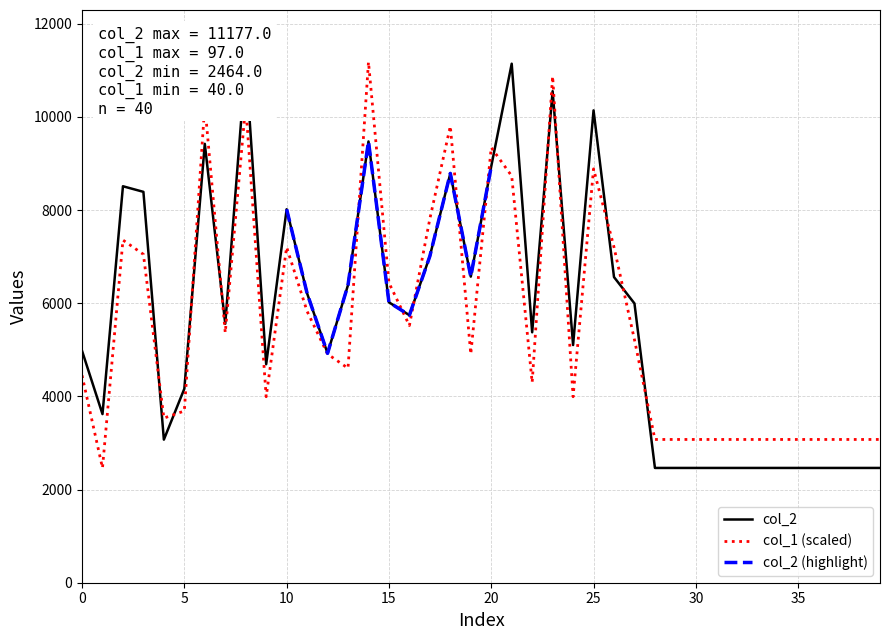

Reading right to left, extract all data points from this chart.

col_2: 2464.0	2464.0	2464.0	2464.0	2464.0	2464.0	2464.0	2464.0	2464.0	2464.0	2464.0	2464.0	5995.0	6561.0	10140.0	5102.0	10552.0	5376.0	11142.0	8938.0	6571.0	8787.0	7011.0	5743.0	6020.0	9473.0	6392.0	4924.0	6213.0	8017.0	4691.0	11177.0	5558.0	9422.0	4164.0	3072.0	8391.0	8511.0	3620.0	4979.0
col_1: 3075.4	3075.4	3075.4	3075.4	3075.4	3075.4	3075.4	3075.4	3075.4	3075.4	3075.4	3075.4	5215.5	7202.6	8884.1	3992.6	10871.3	4298.3	8731.2	9342.7	4909.8	9801.3	7814.1	5521.2	6438.4	11177.0	4604.0	4909.8	5826.9	7202.6	3992.6	10259.8	5368.3	10259.8	3686.9	3534.0	7049.8	7355.5	2464.0	4451.2